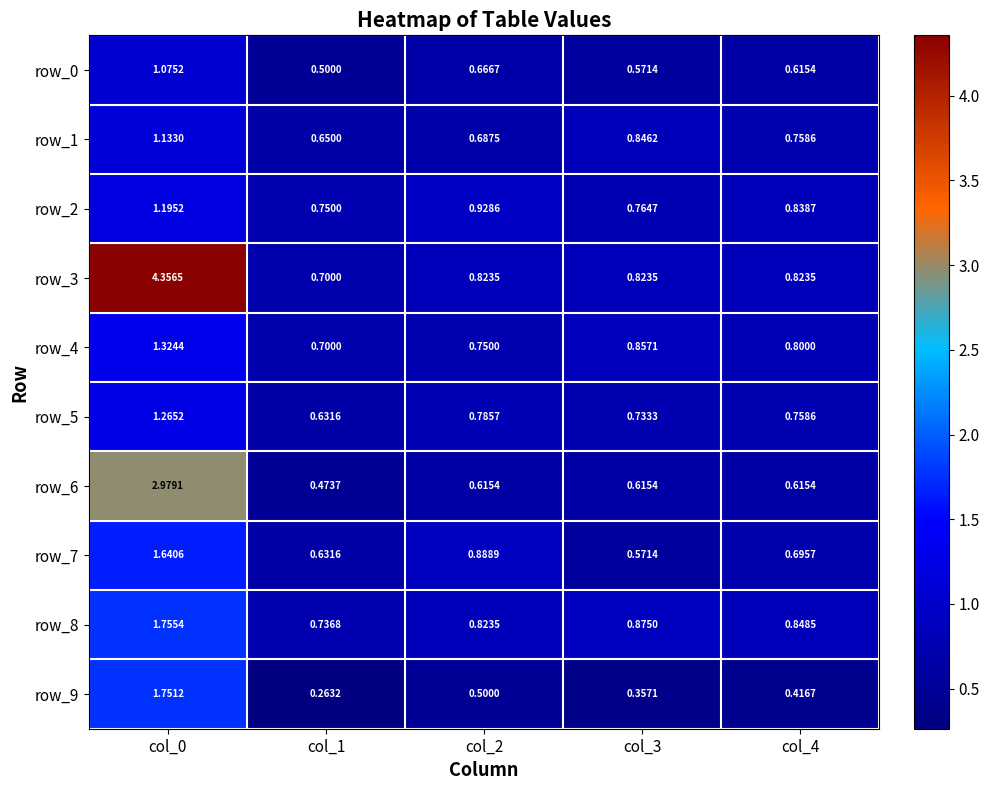

What is the difference between the maximum and minimum values in the row_3 series?

3.7